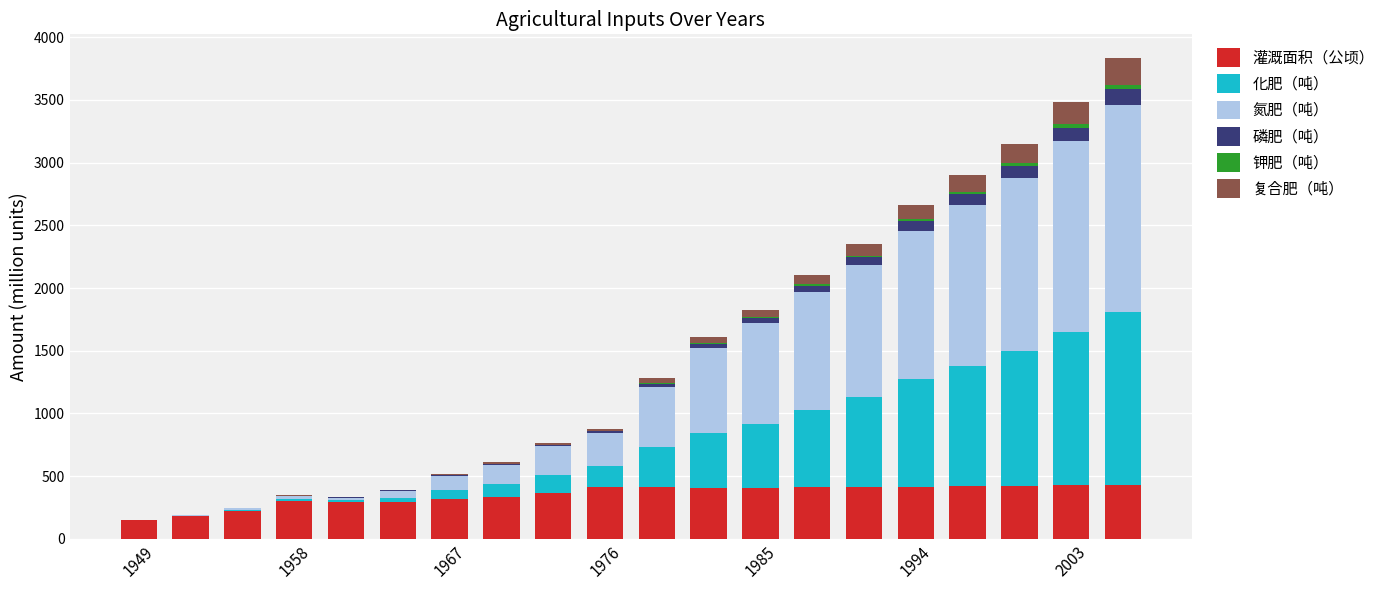

How many series are shown in this chart?

6